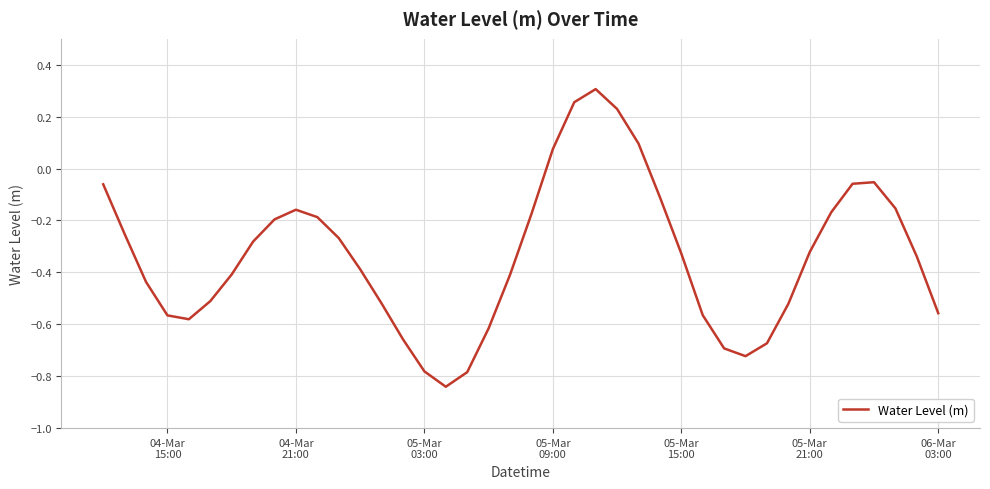

Does the chart have visible grid lines?

Yes